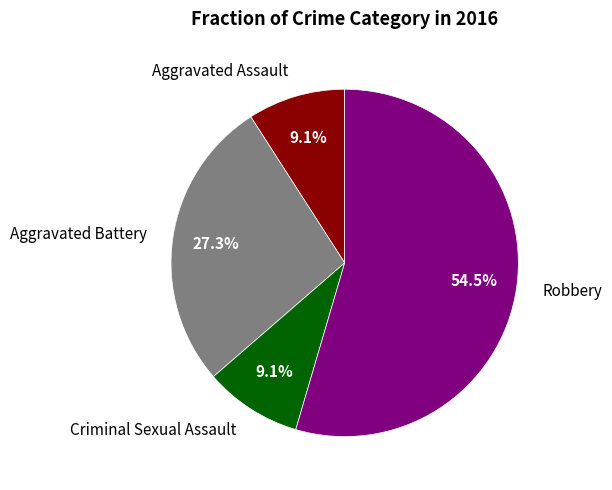

To the nearest percent, what is the difference between the largest and smallest slice percentages?

45%